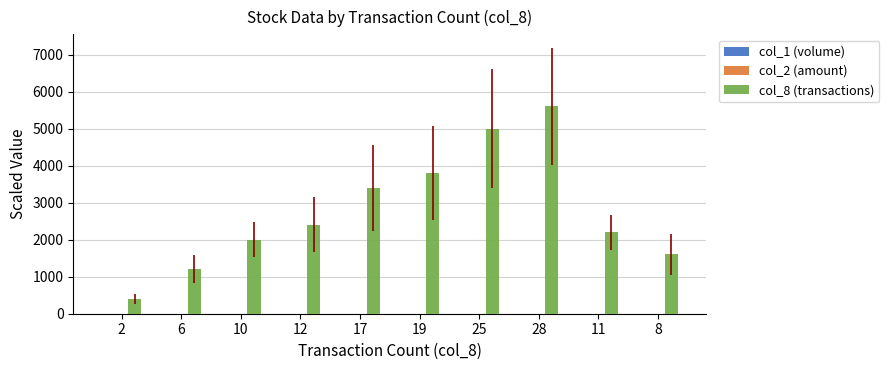

Which category has the highest value in the col_8 (transactions) series?

28